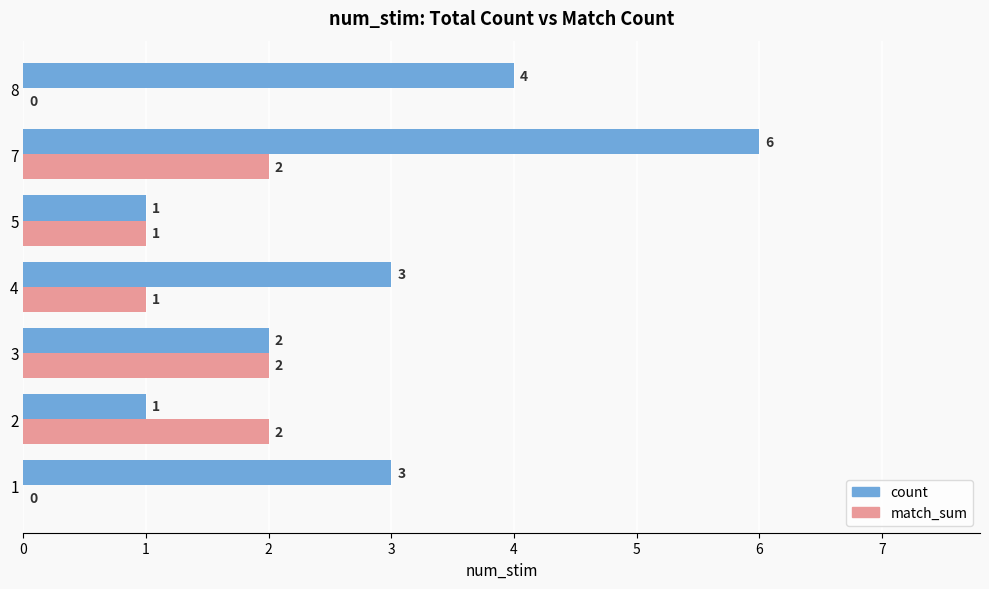

What is the maximum value shown in the chart?

6